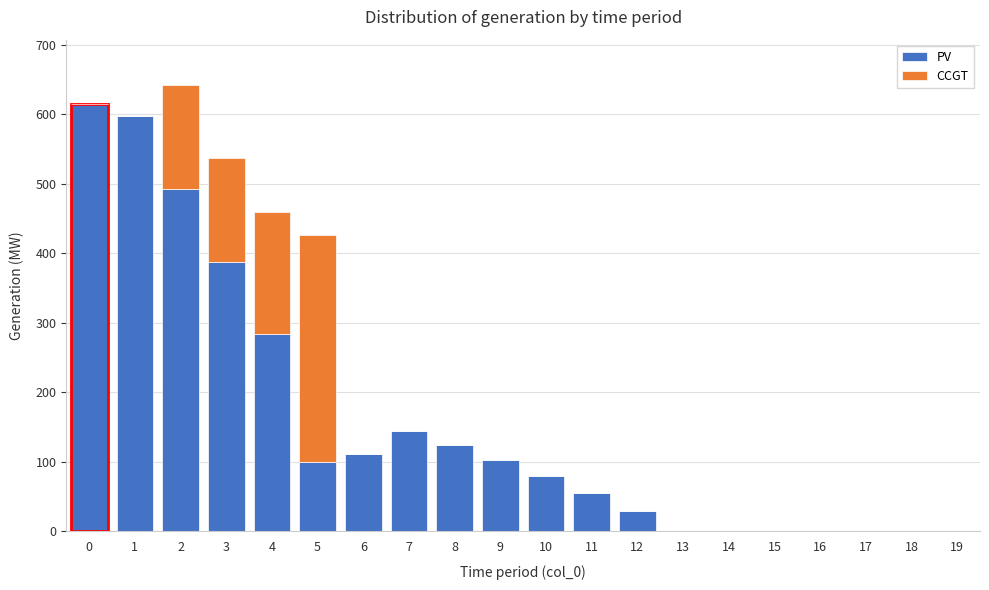

What is the maximum value for PV?

615